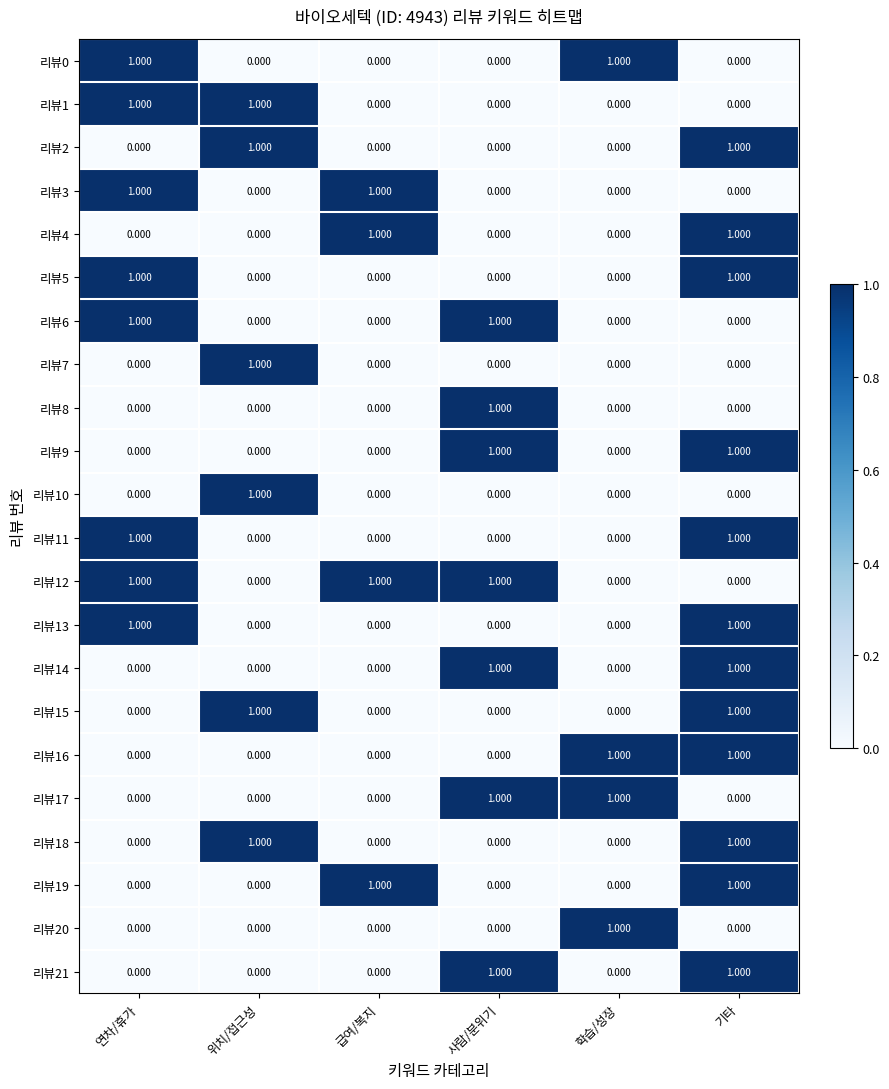

Is the value of 리뷰16 at 위치/접근성 greater than the value of 리뷰19 at 기타?

No